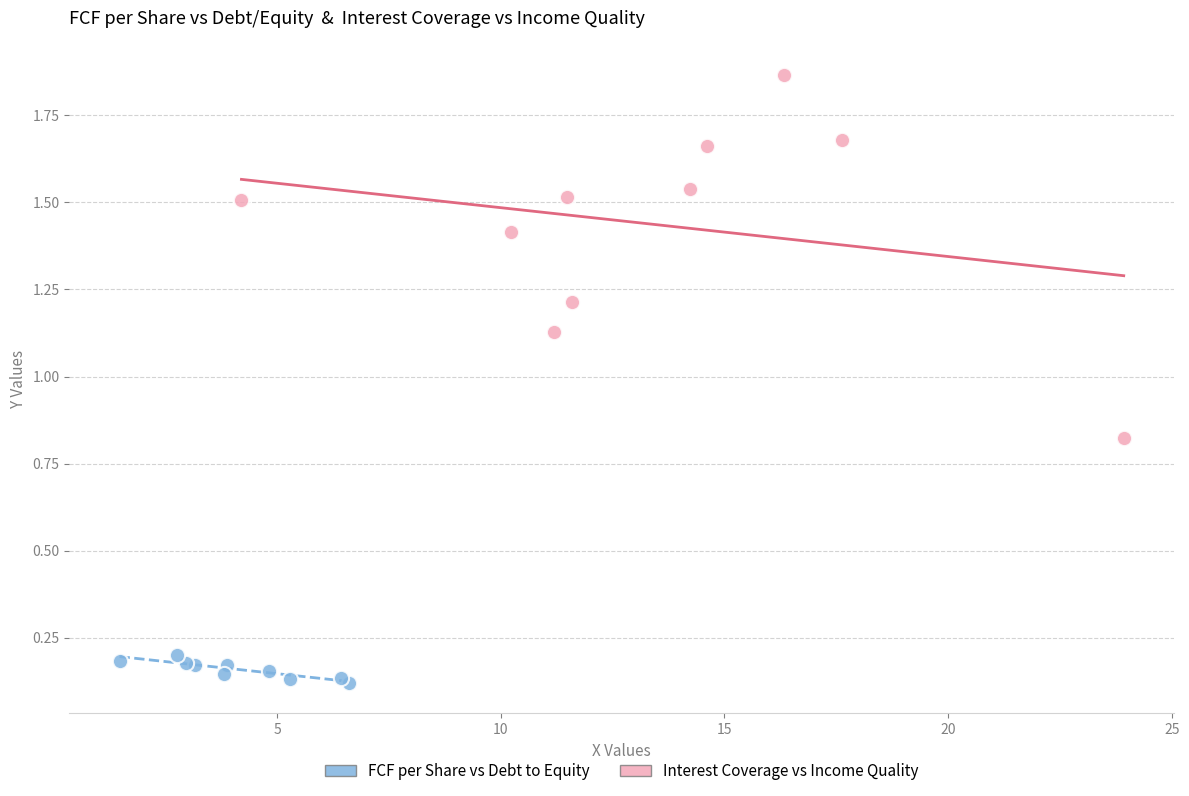

What are all the series names shown in the legend?

FCF per Share vs Debt to Equity, Interest Coverage vs Income Quality